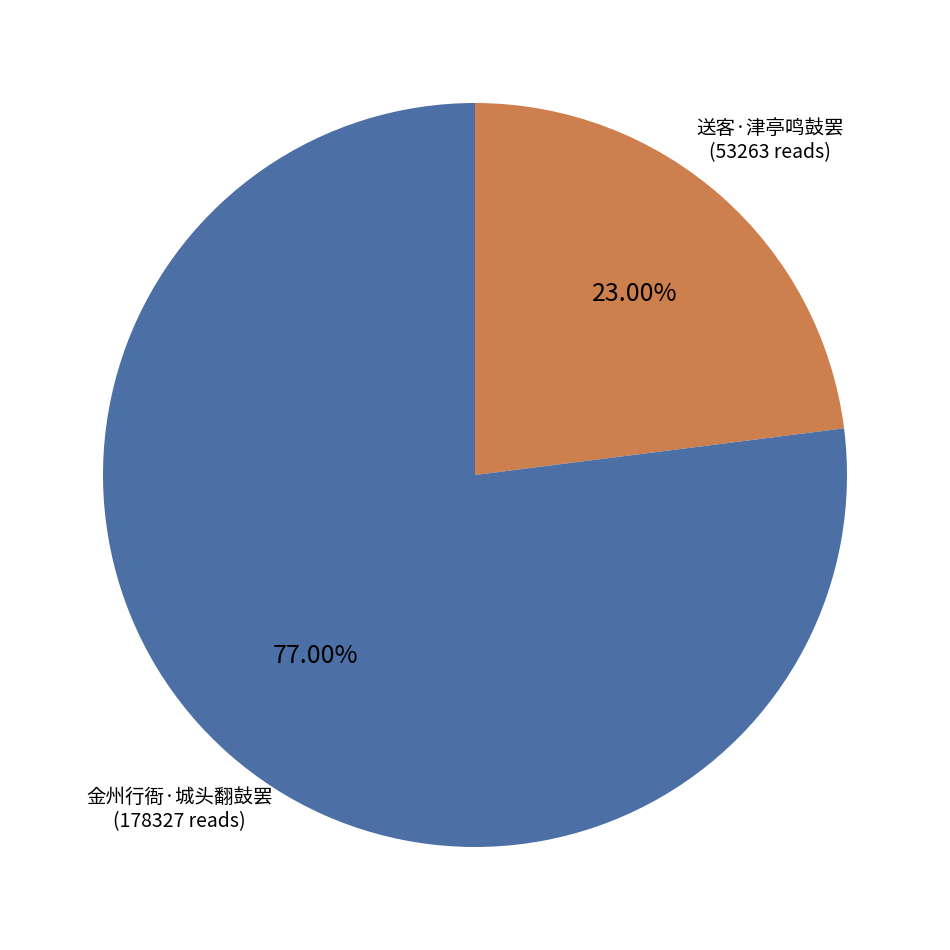

Which slice represents more than half of the pie?

金州行衙·城头翻鼓罢